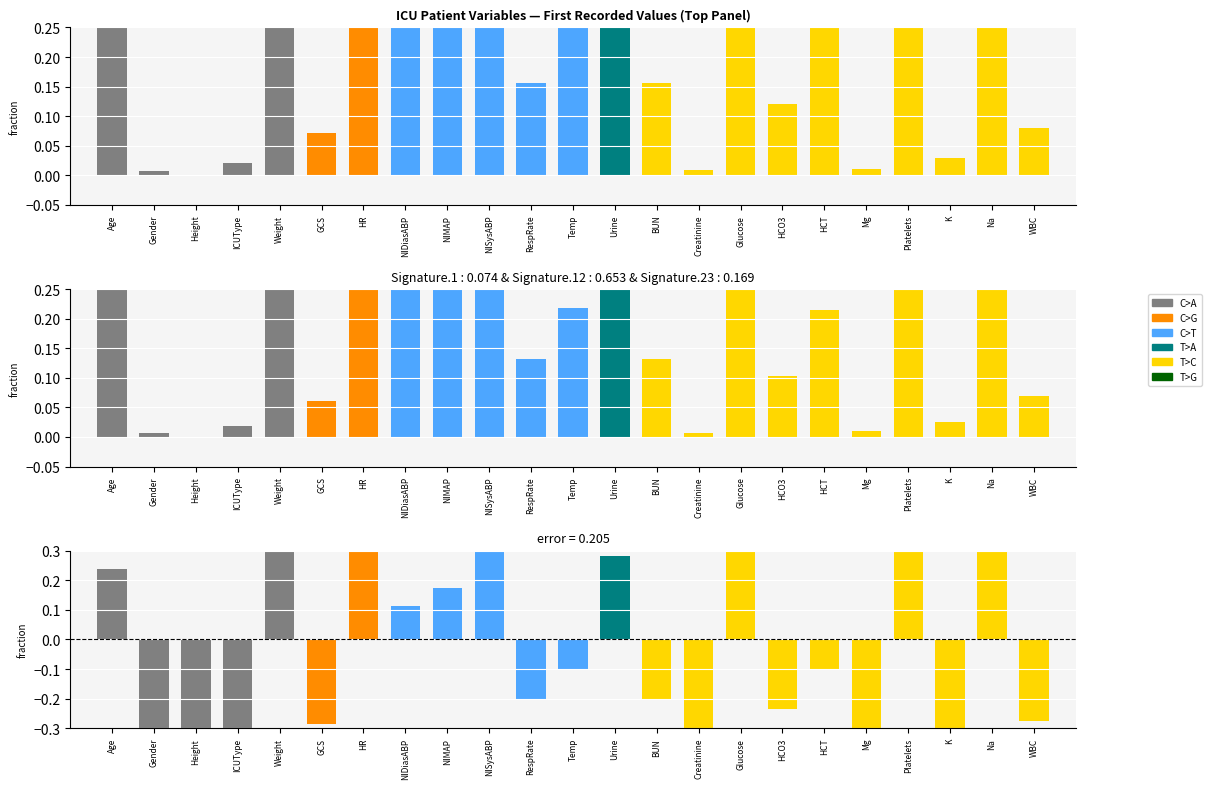

Reading right to left, list all the values displayed in this chart.

Value (normalized): 0.1	1.0	0.0	0.9	0.0	0.3	0.1	0.8	0.0	0.2	0.6	0.3	0.2	0.7	0.5	0.5	0.7	0.1	0.7	0.0	0.0	0.0	0.6
Signature blend: 0.1	0.8	0.0	0.8	0.0	0.2	0.1	0.7	0.0	0.1	0.5	0.2	0.1	0.6	0.5	0.4	0.6	0.1	0.6	0.0	0.0	0.0	0.5
error (positive): 0.0	0.6	0.0	0.6	0.0	0.0	0.0	0.5	0.0	0.0	0.3	0.0	0.0	0.4	0.2	0.1	0.3	0.0	0.3	0.0	0.0	0.0	0.2
error (negative): -0.3	0.0	-0.3	0.0	-0.3	-0.1	-0.2	0.0	-0.3	-0.2	0.0	-0.1	-0.2	0.0	0.0	0.0	0.0	-0.3	0.0	-0.3	-0.4	-0.3	0.0